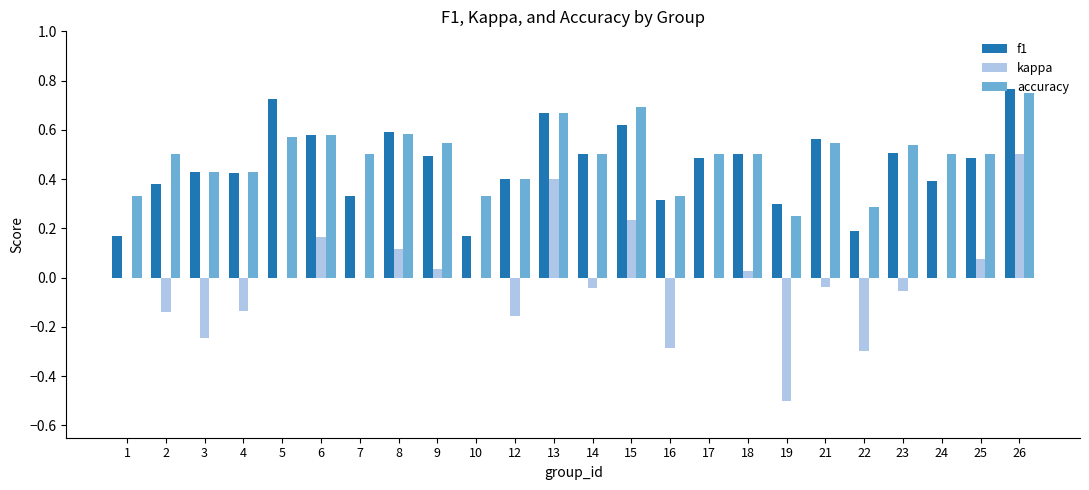

What is the total value across all series at 21?

1.1